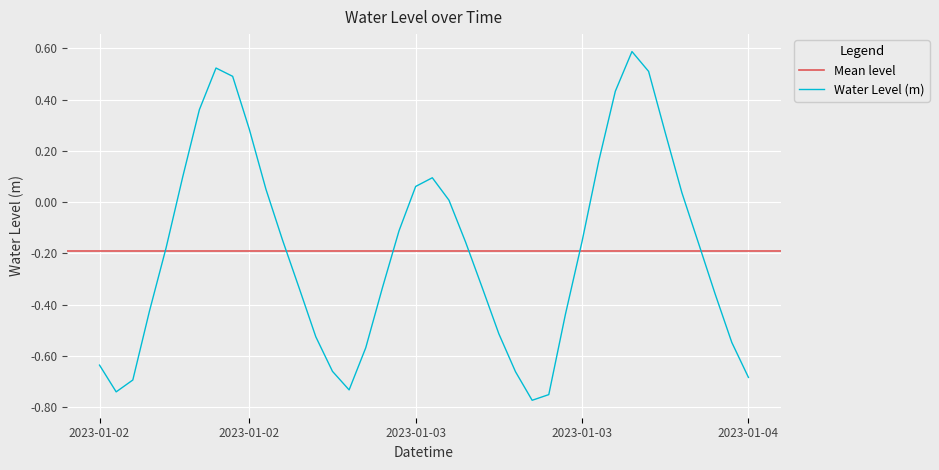

What is the minimum value shown in the chart?

-0.8